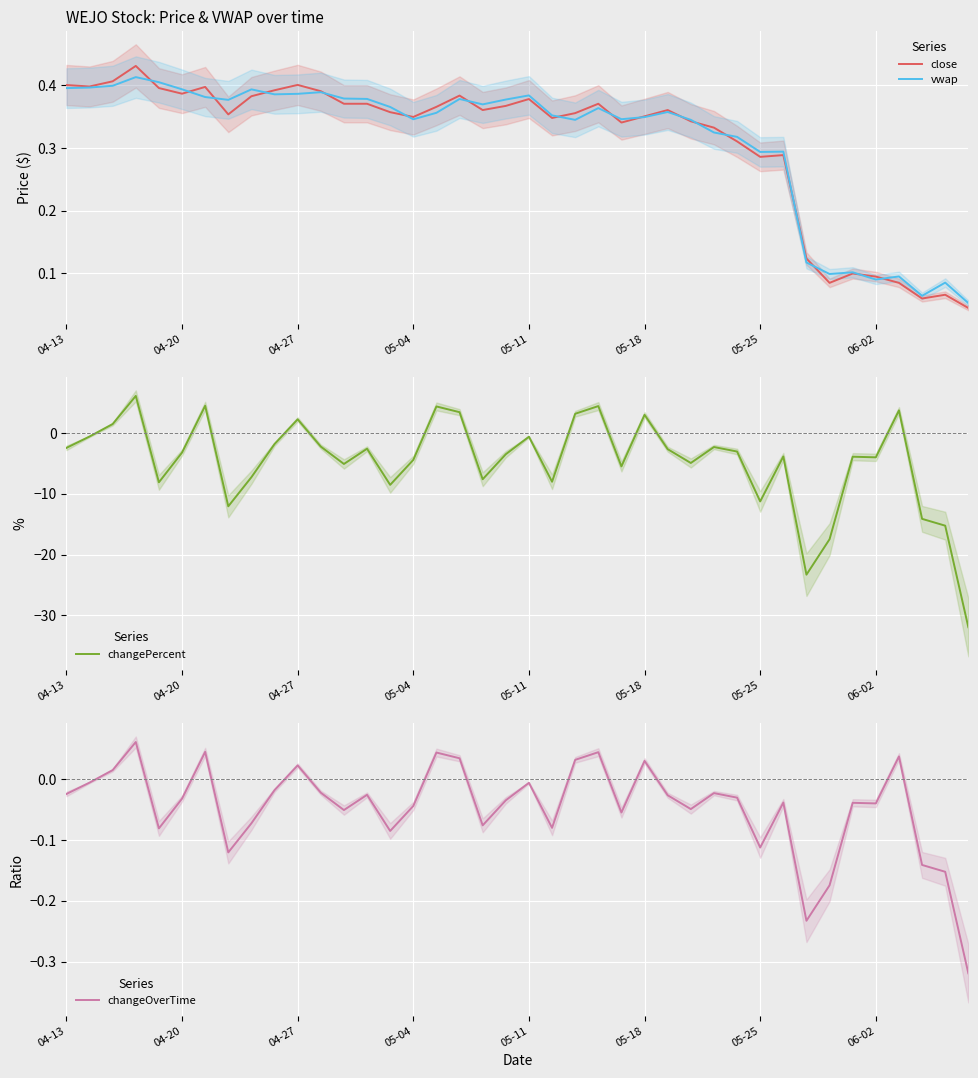

What is the value of the vwap point at the 7th from the left?

0.4